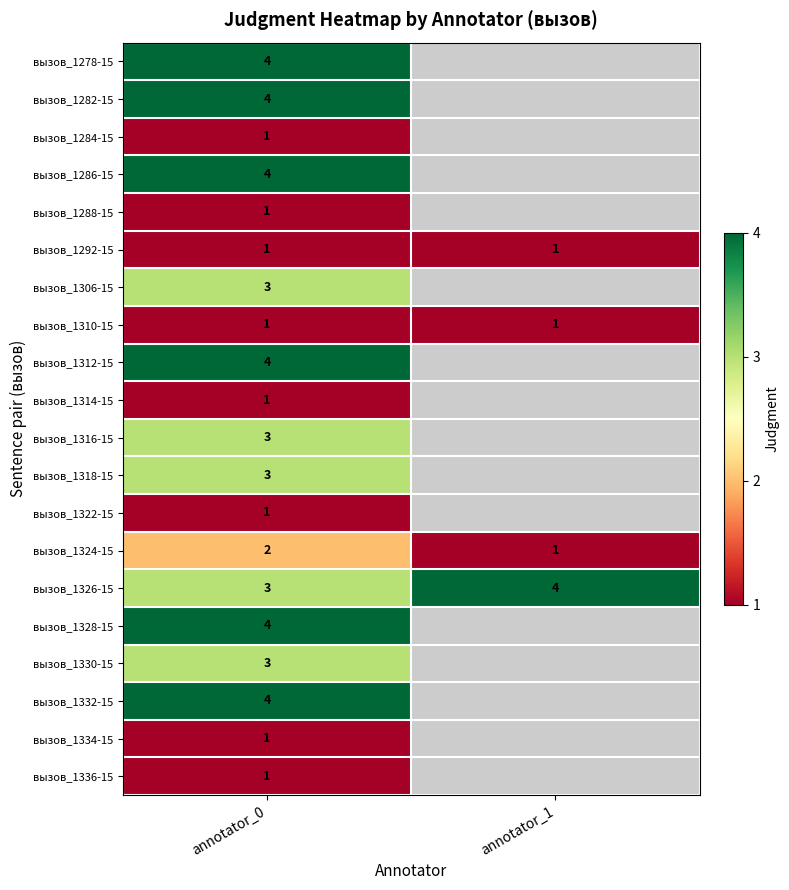

How many categories are shown in the chart?

2